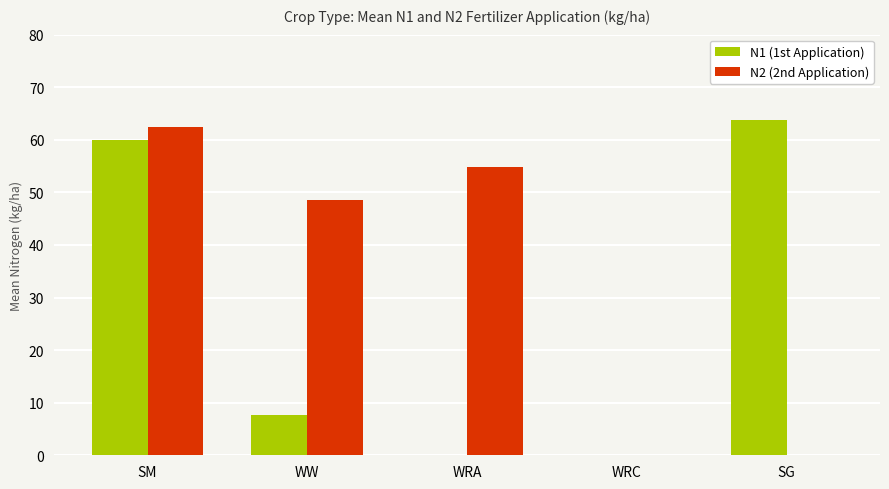

How many values in the N2 (2nd Application) series exceed 48?

3